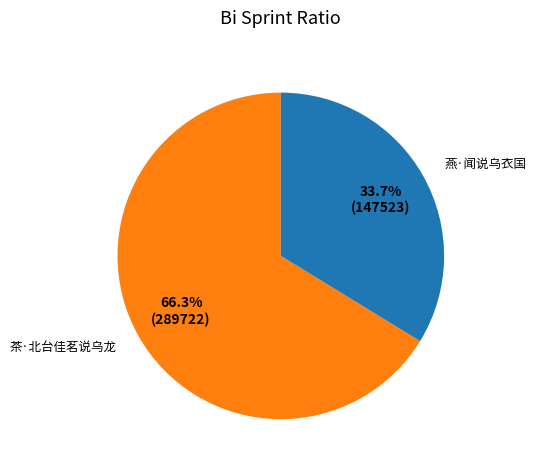

To the nearest percent, what percentage of the pie is 燕·闻说乌衣国?

34%